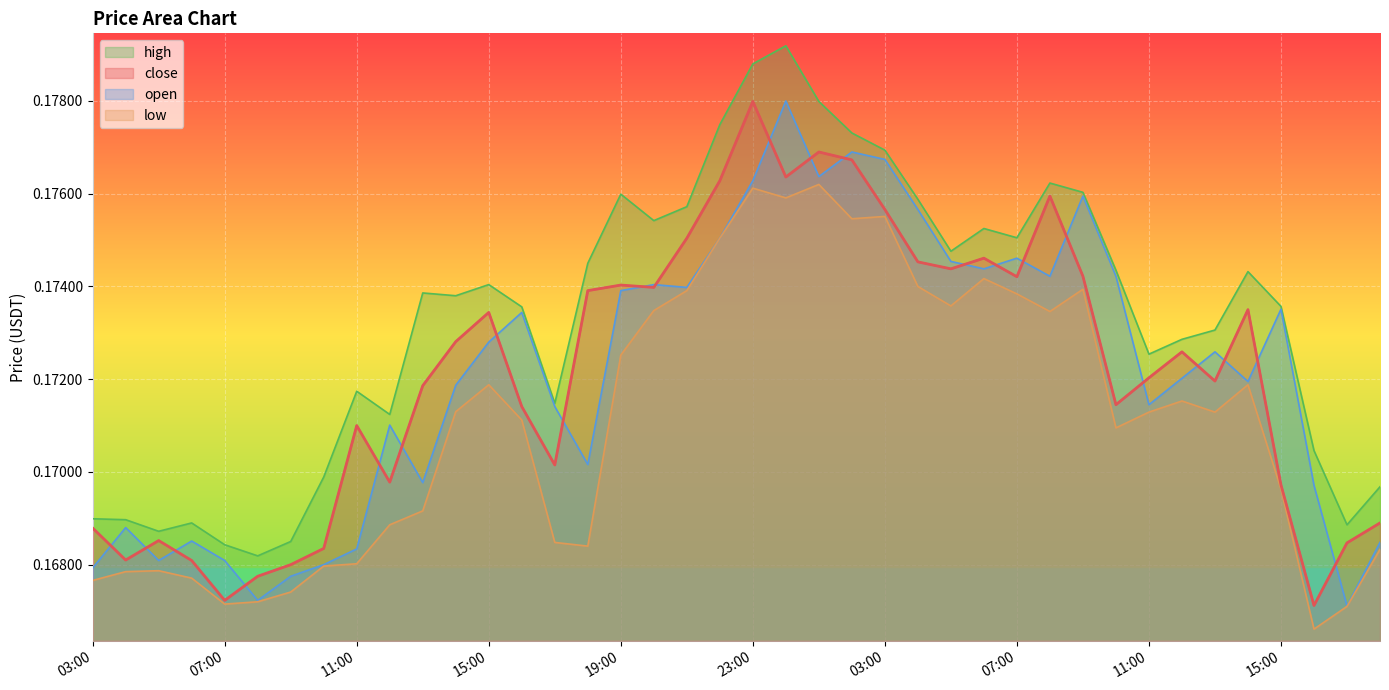

How many lines are shown in the chart?

4